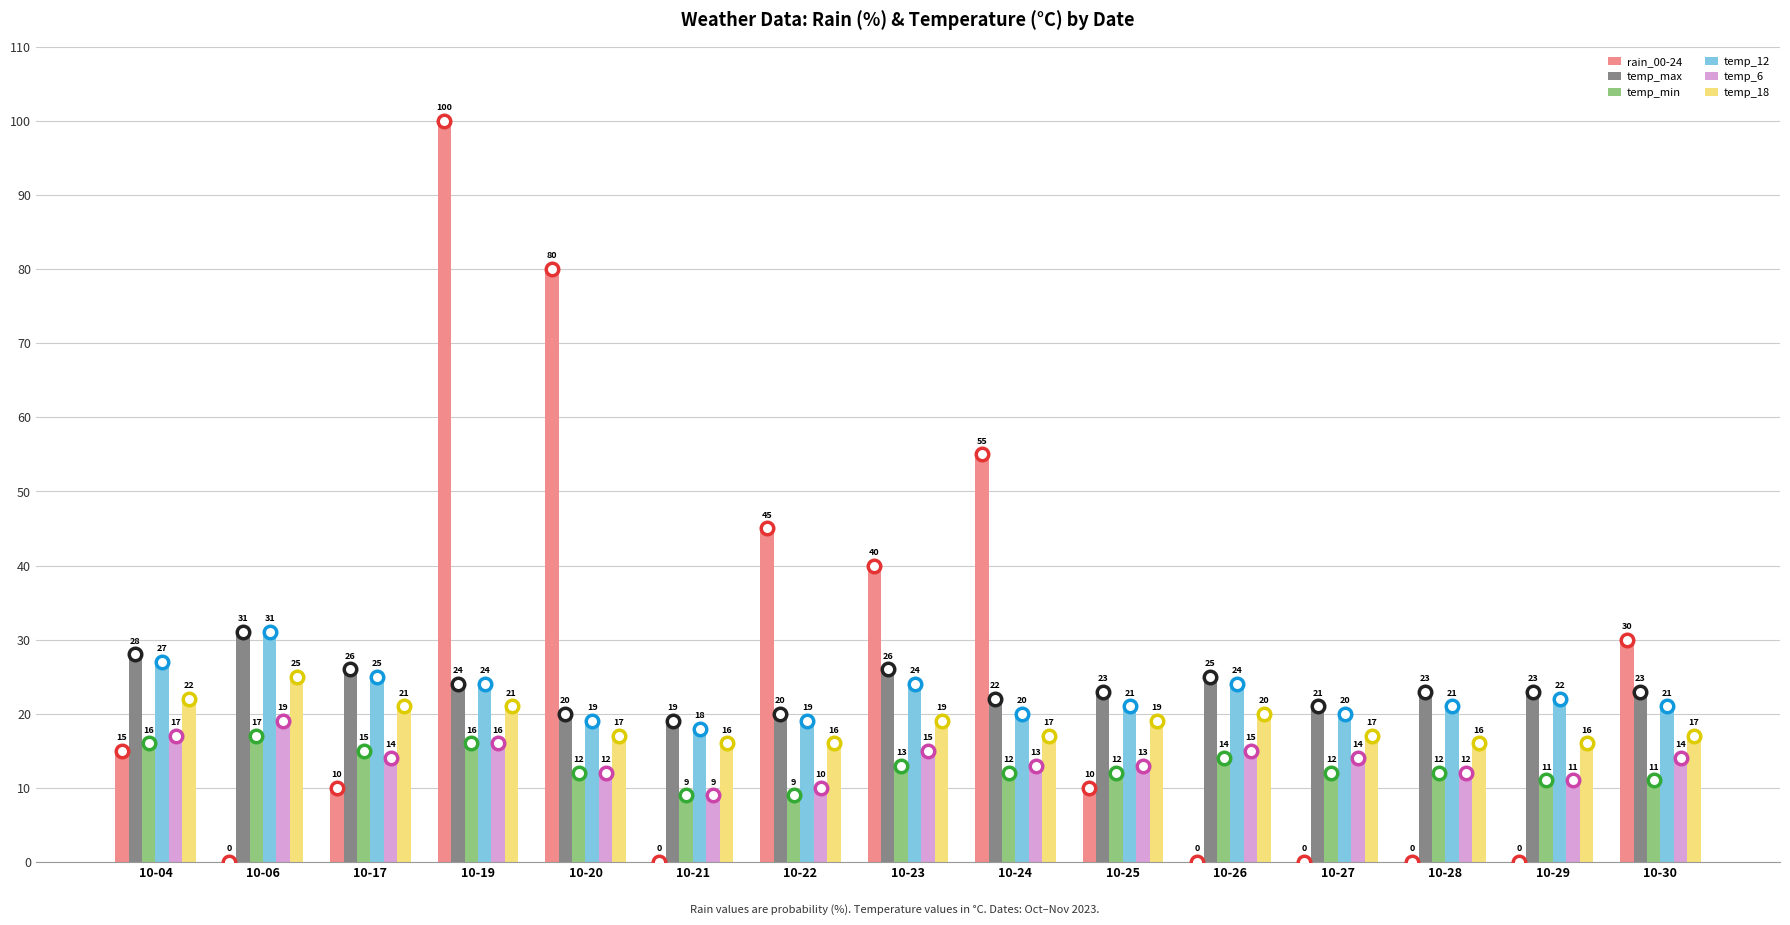

Read the temp_18 value at 10-21.

16